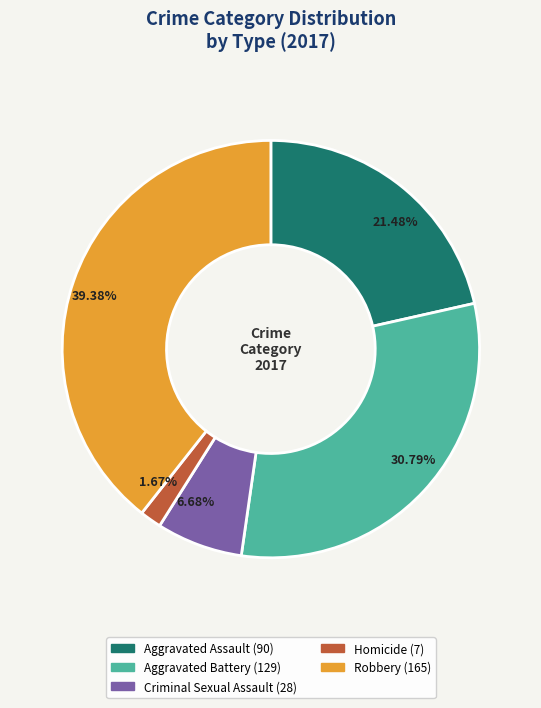

How much of the chart is everything except Robbery?

60.6%